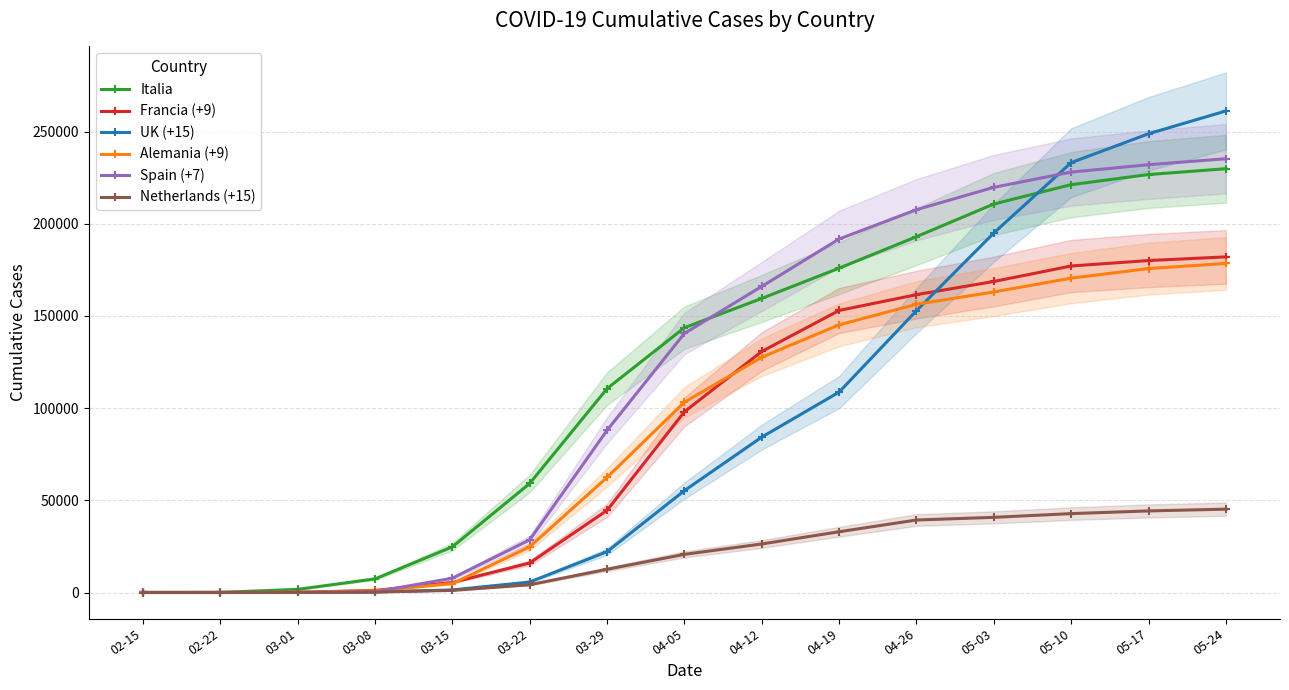

The value of Netherlands (+15) at 03-01 is 4. True or false?

False